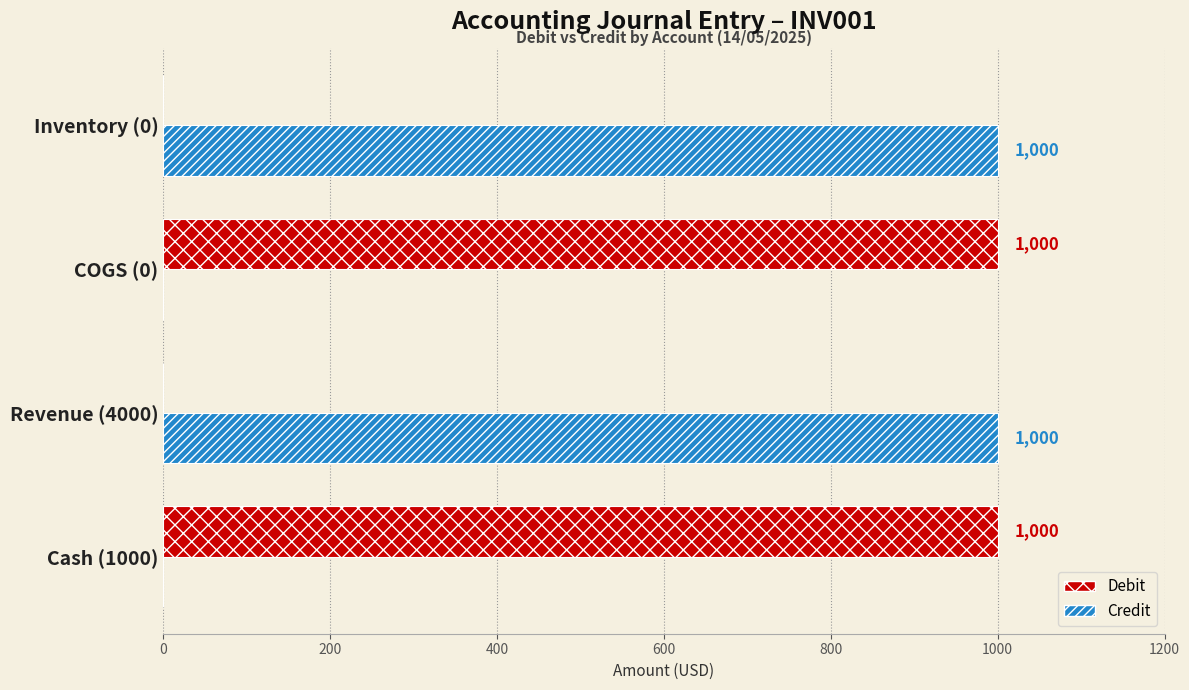

What is the sum of all Credit values?

2000